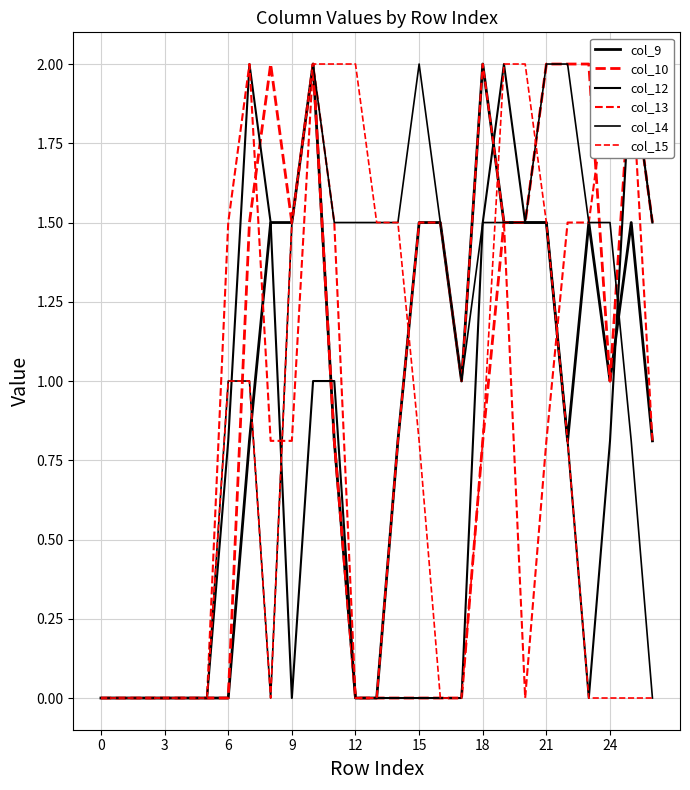

True or false: col_13 has more than 2 points higher than both neighbors.

True